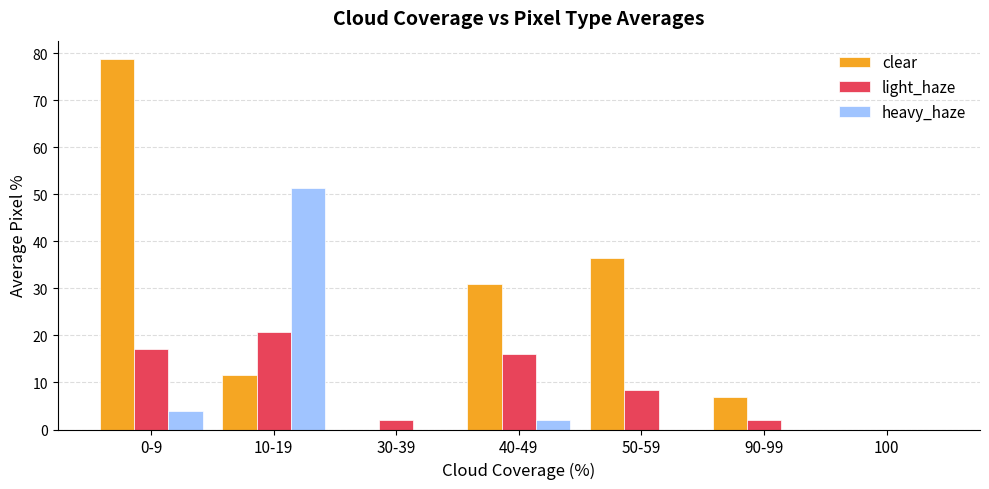

The value of clear at 50-59 is 36.5. True or false?

True